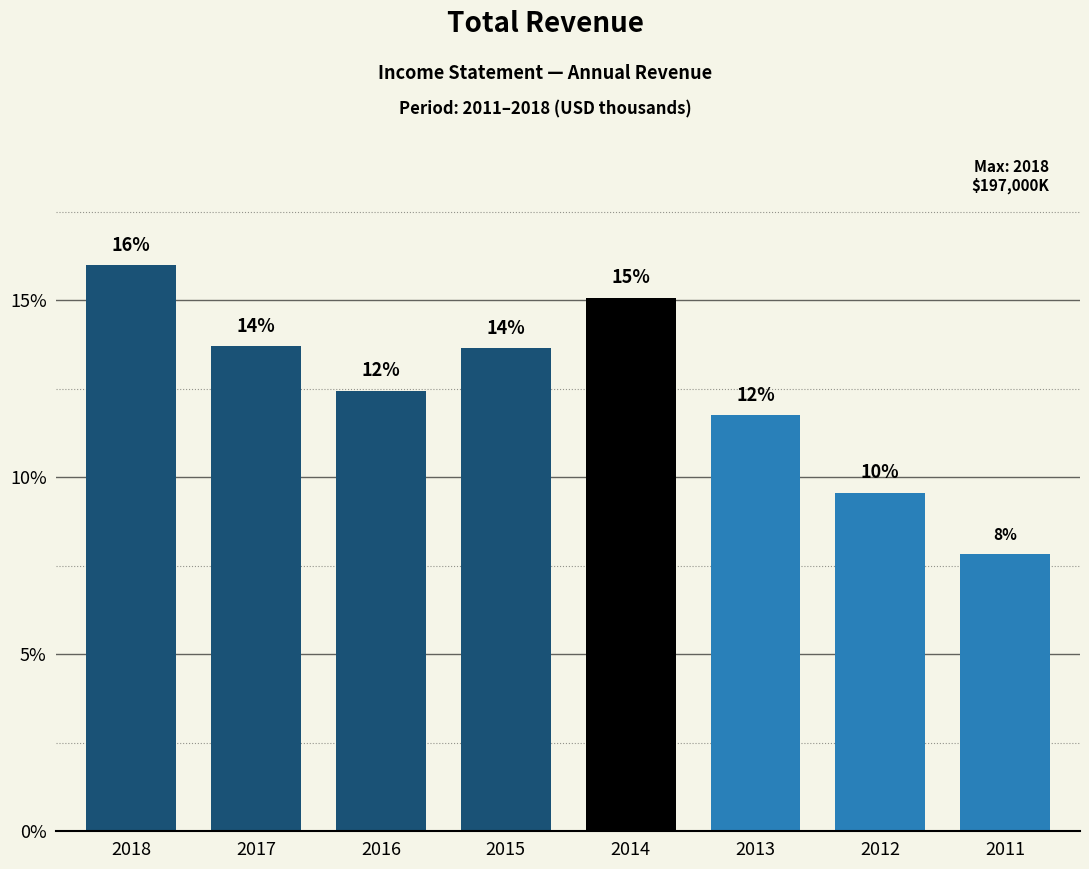

Are the bars horizontal?

No